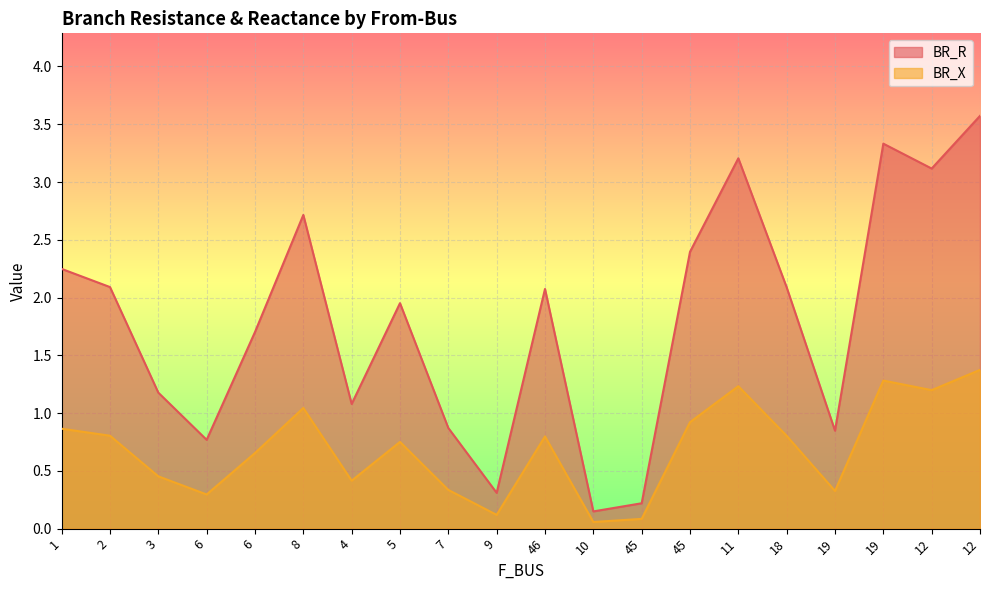

The BR_R series shows 0.3 at 11. True or false?

False